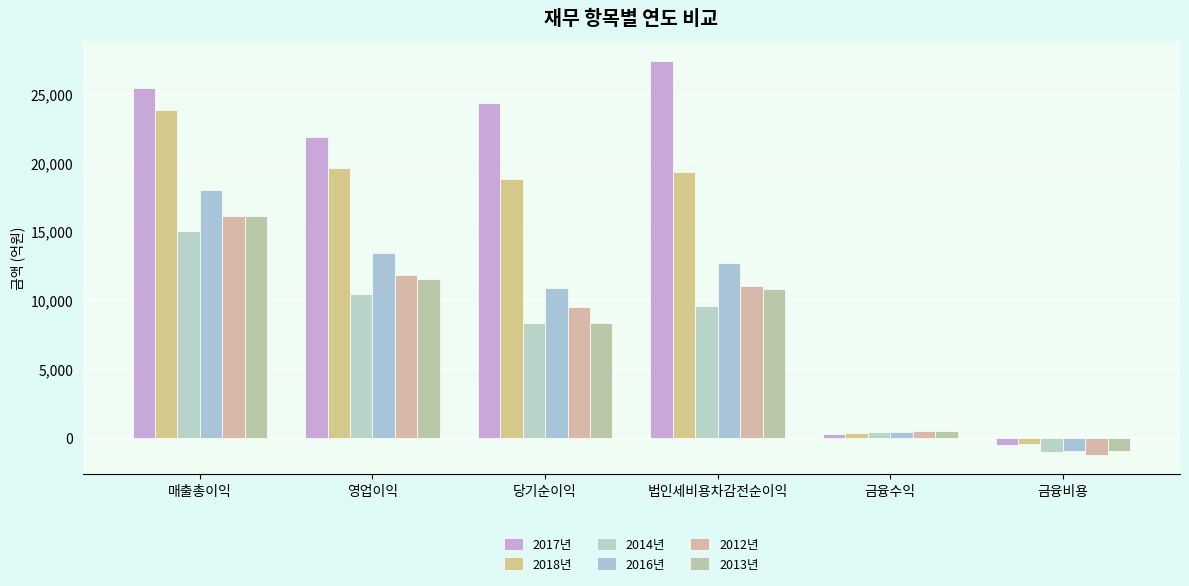

Rank the series by their maximum value, from lowest to highest.

2014년, 2012년, 2013년, 2016년, 2018년, 2017년